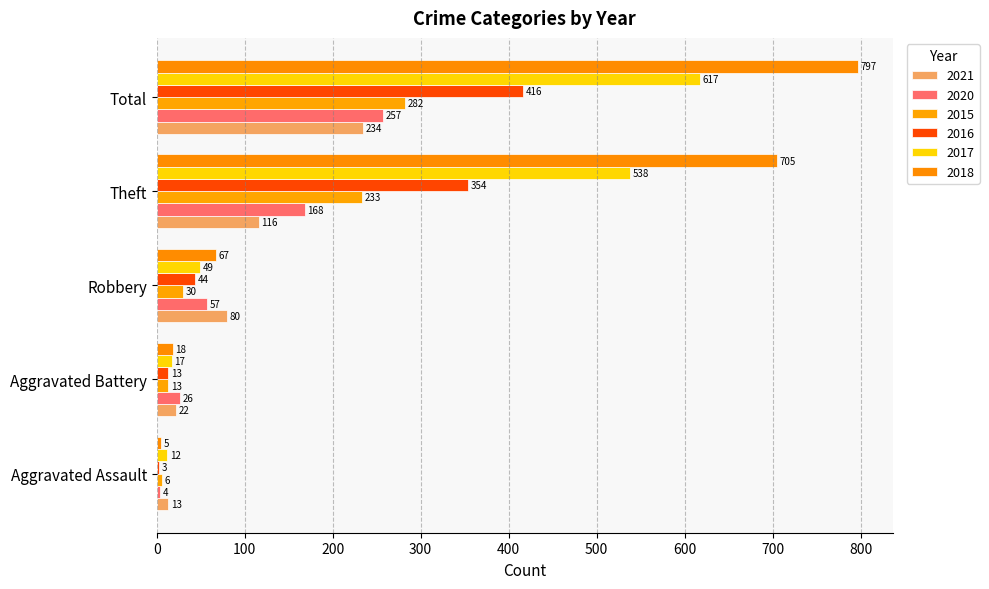

Count the number of data series in this chart.

6